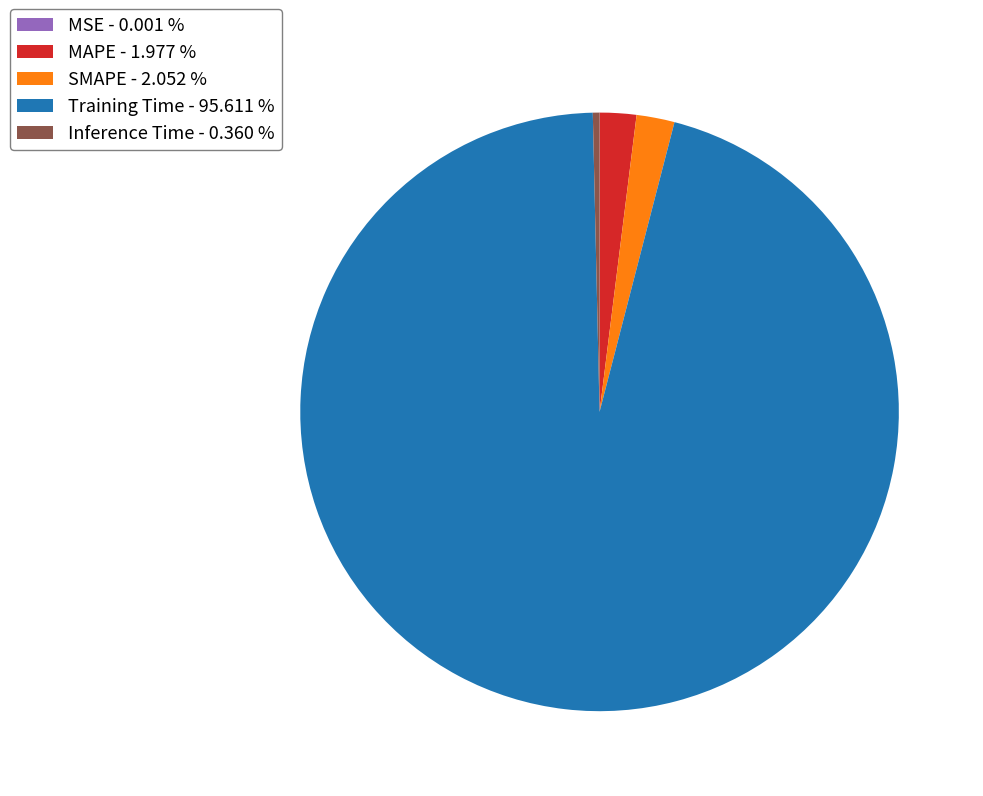

Is Training Time - 95.611 % the majority of the pie?

Yes